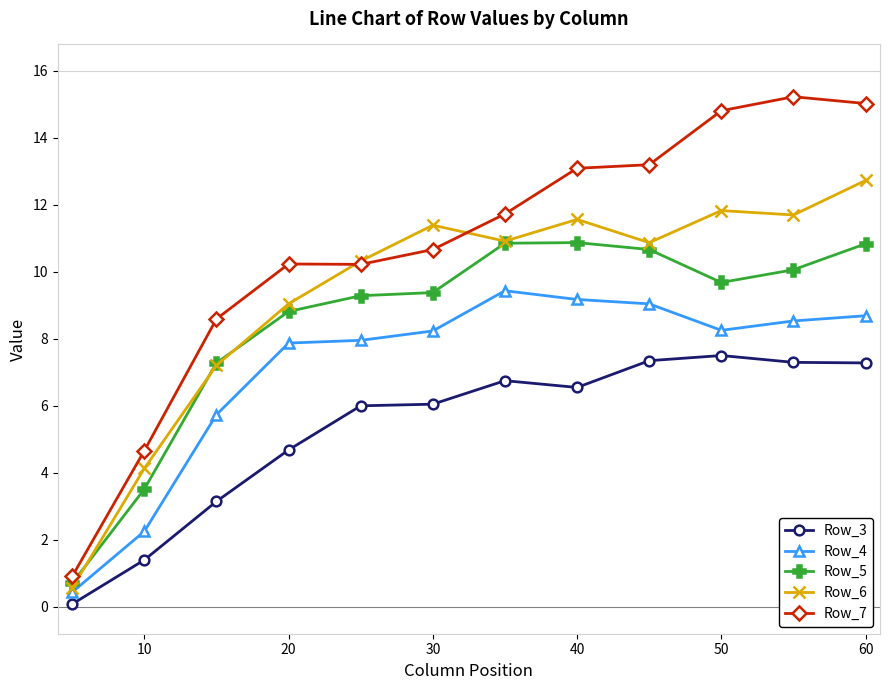

True or false: Row_4 and Row_5 intersect in this chart.

False